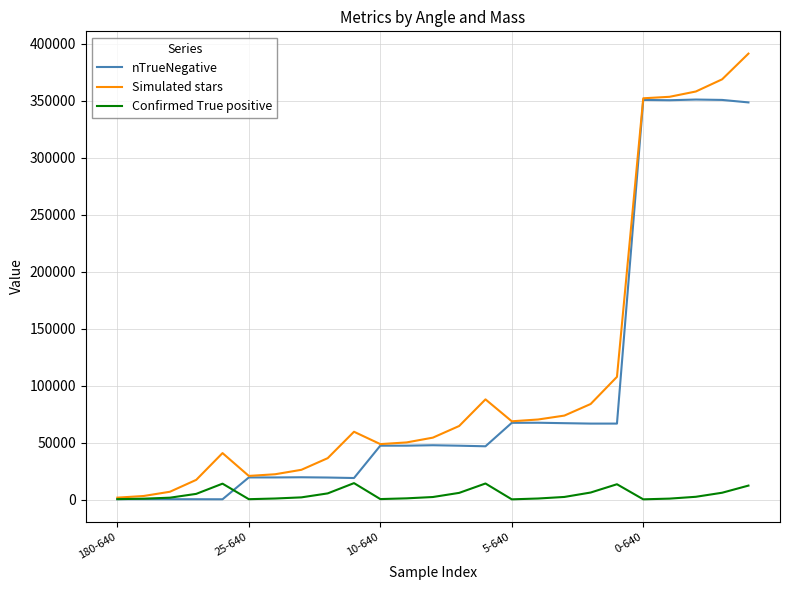

List the series in order of their peak value, lowest first.

Confirmed True positive, nTrueNegative, Simulated stars